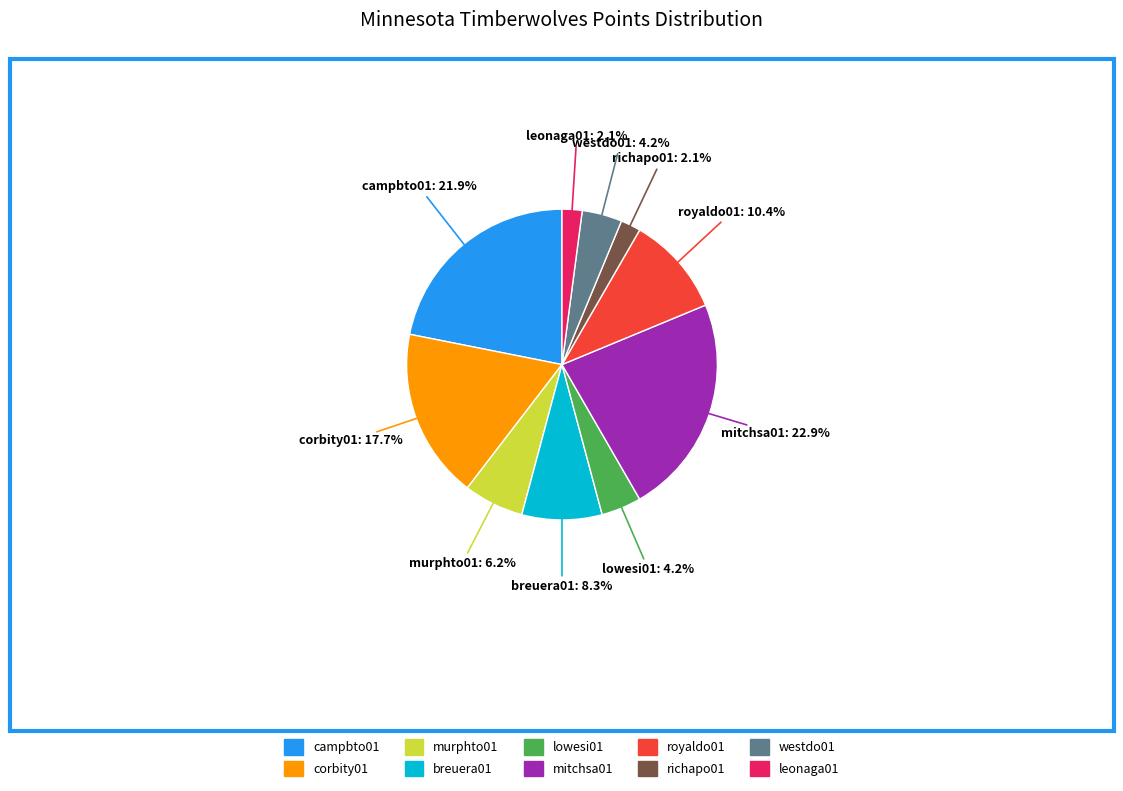

Count the number of slices in the pie.

10